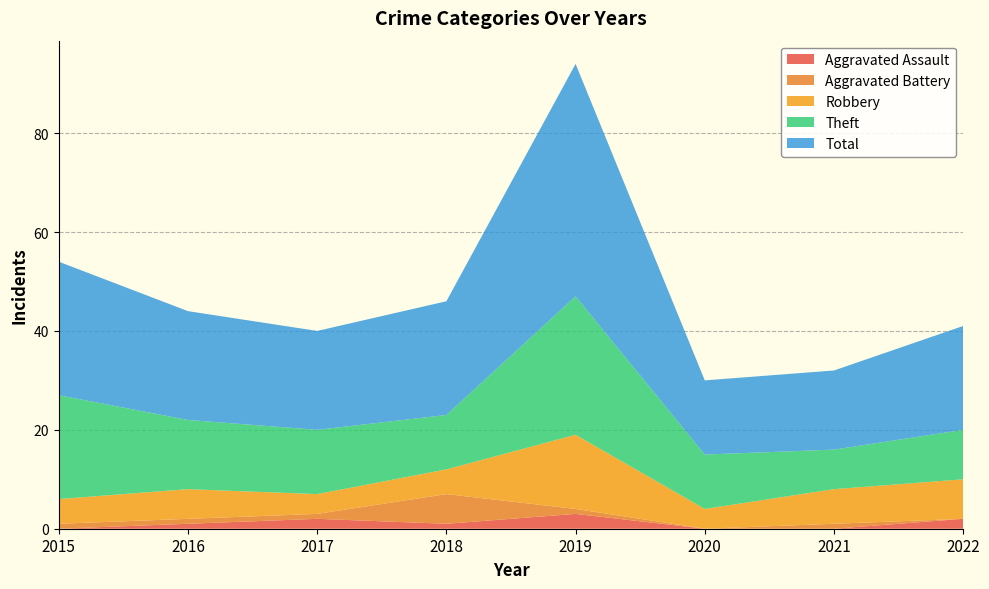

Reading left to right, extract all data points from this chart.

Aggravated Assault: 0	1	2	1	3	0	0	2
Aggravated Battery: 1	1	1	6	1	0	1	0
Robbery: 5	6	4	5	15	4	7	8
Theft: 21	14	13	11	28	11	8	10
Total: 27	22	20	23	47	15	16	21